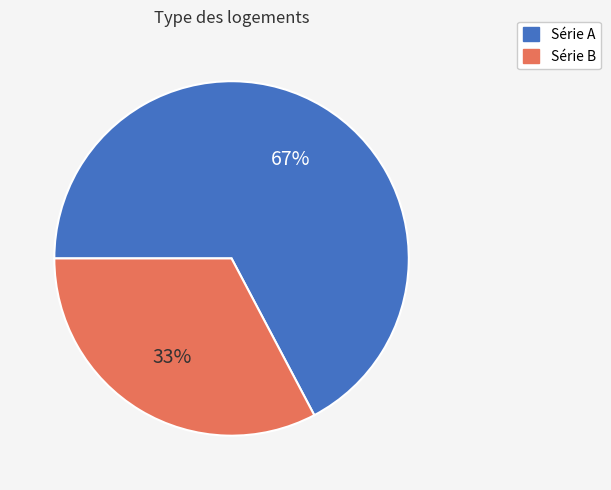

Is it true that Série B is 21% of the pie?

False